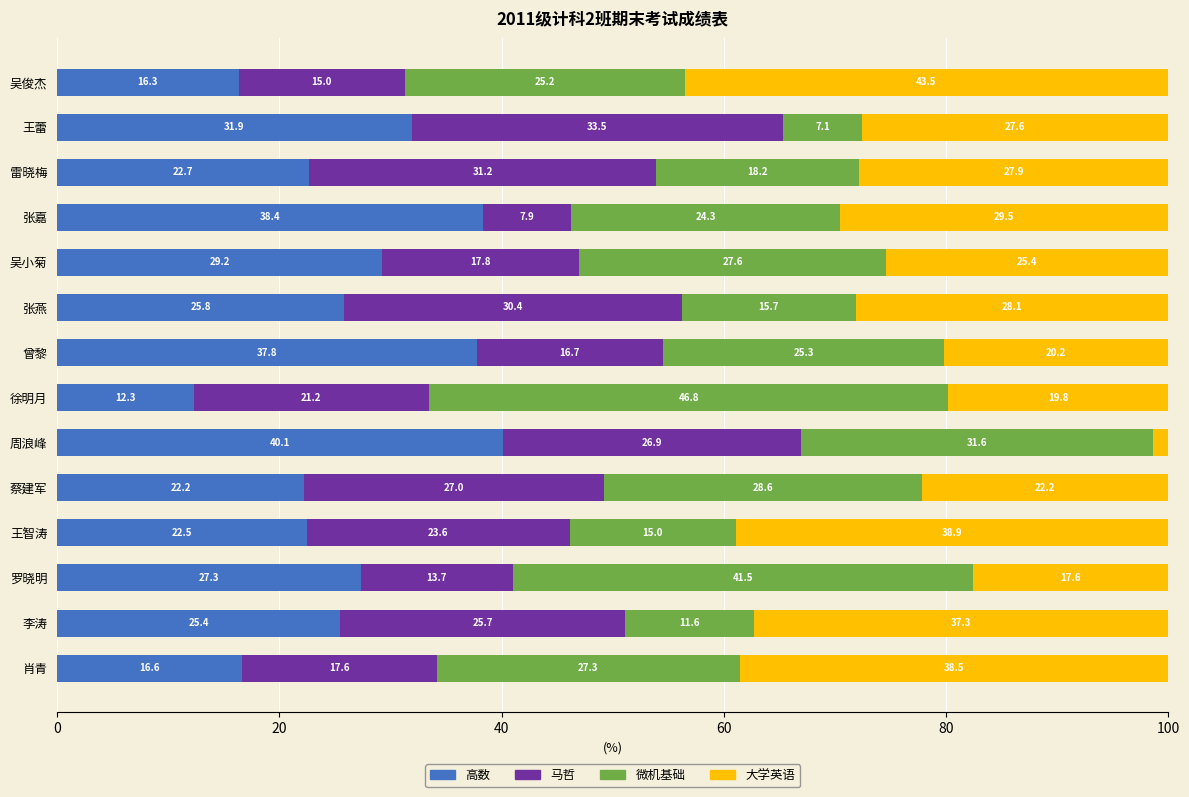

At which label does 高数 reach its minimum?

徐明月